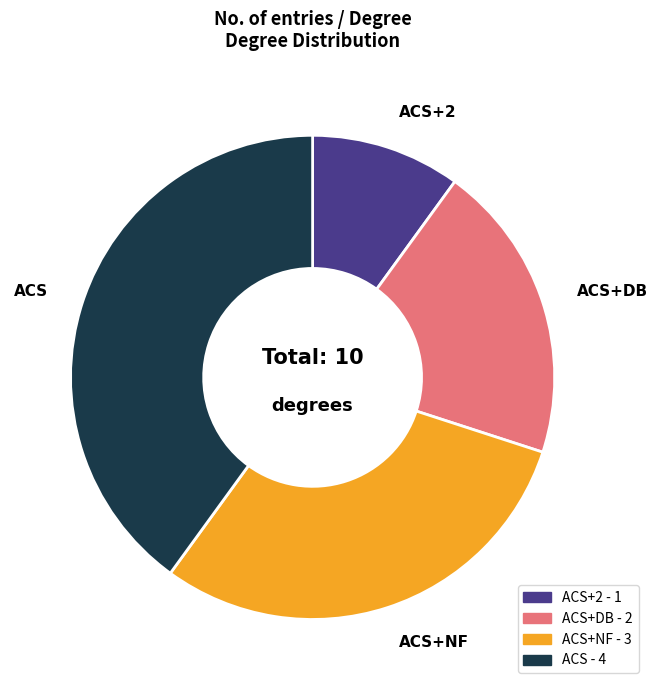

Does ACS+DB represent more than half of the total?

No